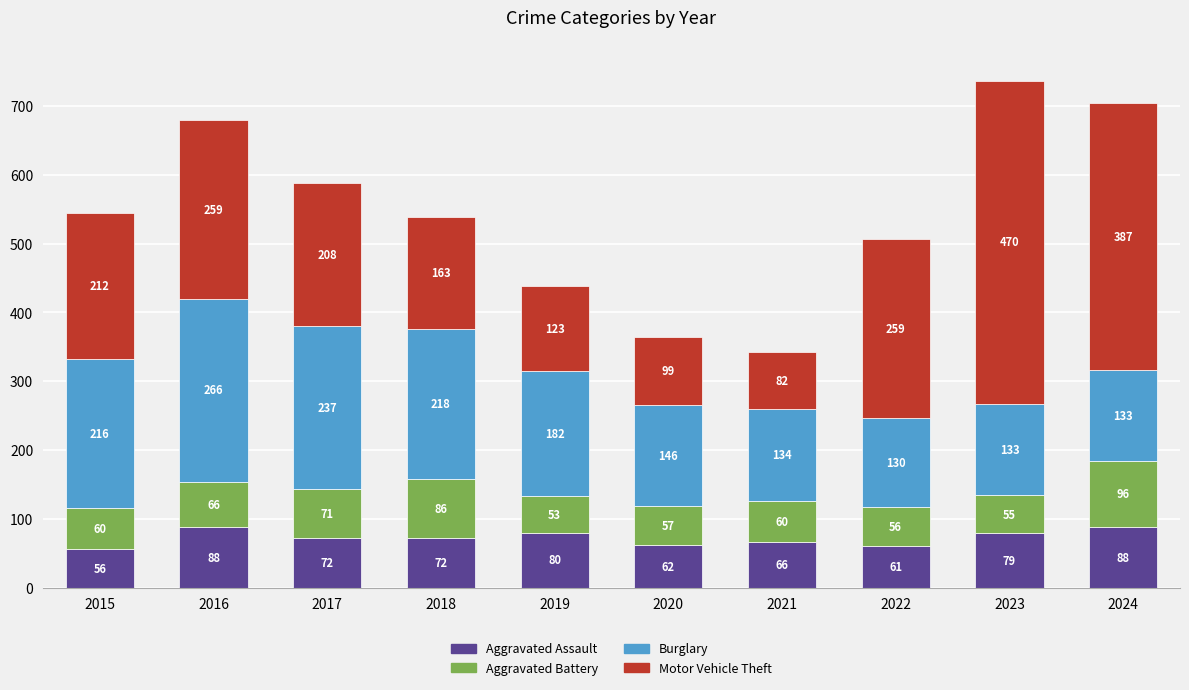

What is the difference between the Aggravated Assault values at 2019 and 2017?

8